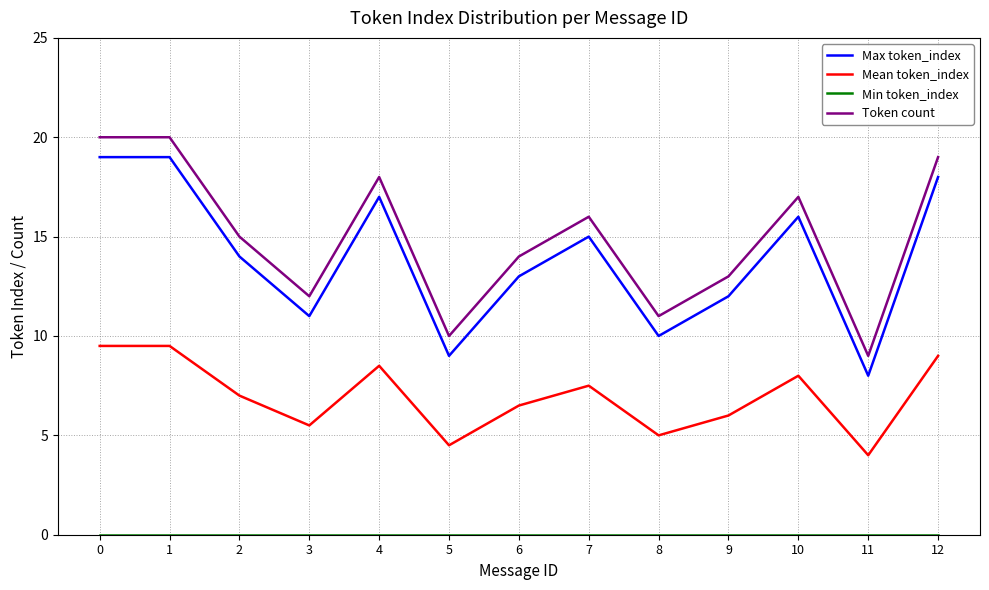

What is the spread (max minus min) of values at 4?

18.0